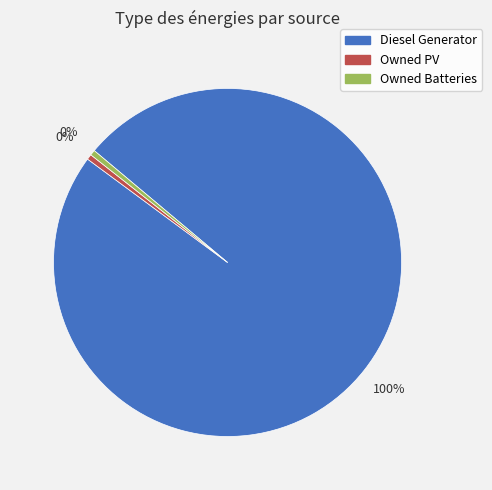

Do Owned Batteries and Owned PV together represent more than half of the pie?

No